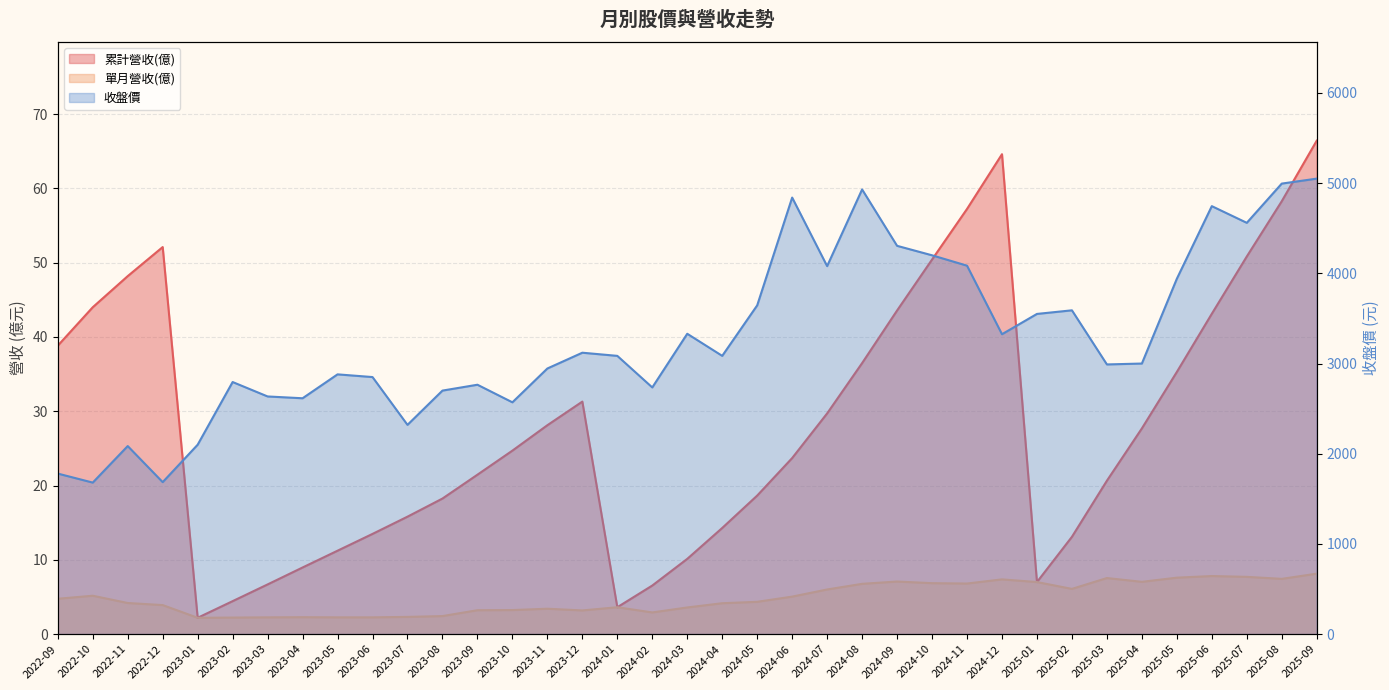

Which series has the largest total across all categories?

收盤價